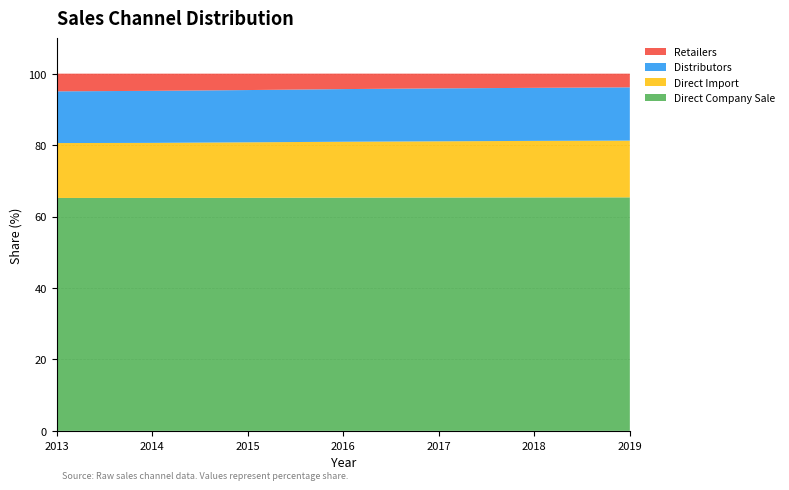

Reading right to left, transcribe all the data shown in this chart.

Direct Company Sale: 2019=65.4	2018=65.3	2017=65.3	2016=65.3	2015=65.2	2014=65.2	2013=65.2
Direct Import: 2019=15.9	2018=15.8	2017=15.7	2016=15.7	2015=15.6	2014=15.4	2013=15.4
Distributors: 2019=14.9	2018=14.8	2017=14.8	2016=14.7	2015=14.6	2014=14.6	2013=14.5
Retailers: 2019=3.8	2018=4.0	2017=4.1	2016=4.3	2015=4.6	2014=4.8	2013=5.0